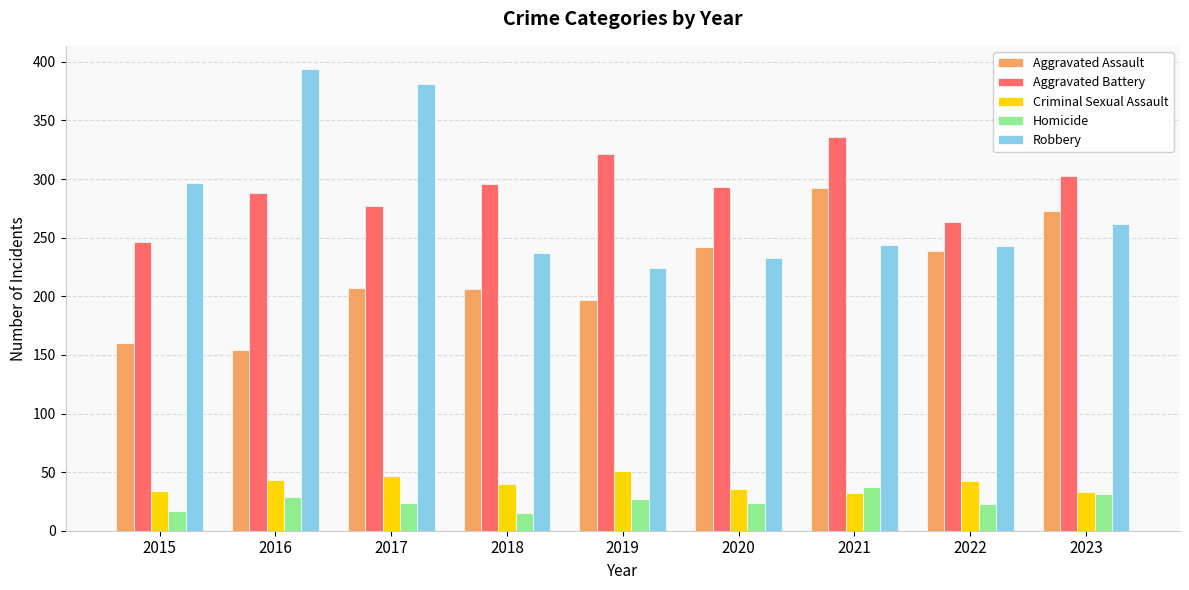

At which label does Criminal Sexual Assault first exceed 40?

2016